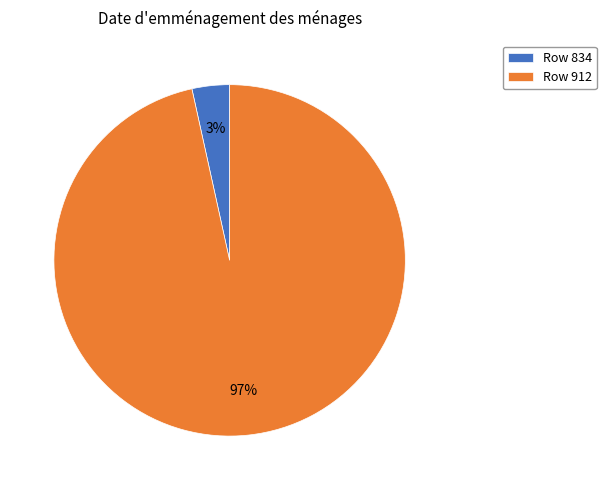

What is the largest slice in the pie chart?

Row 912